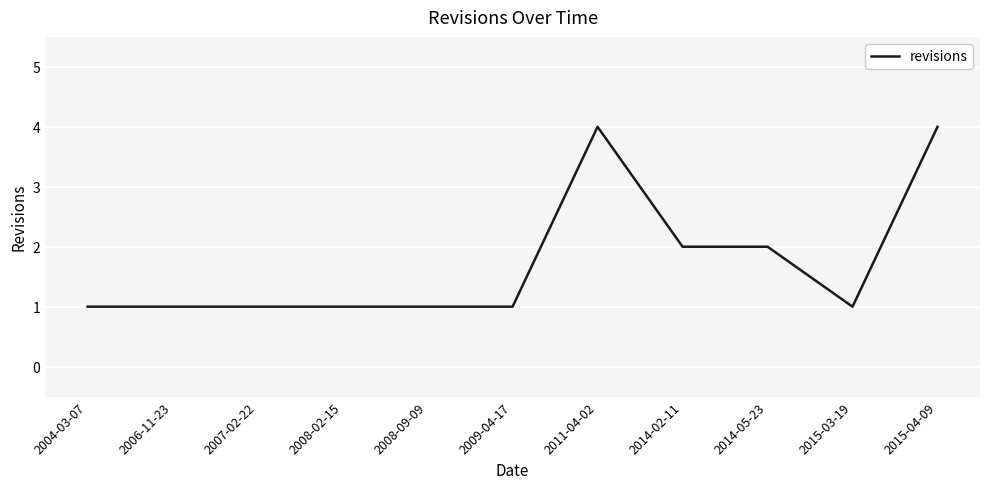

What is the average value?

2